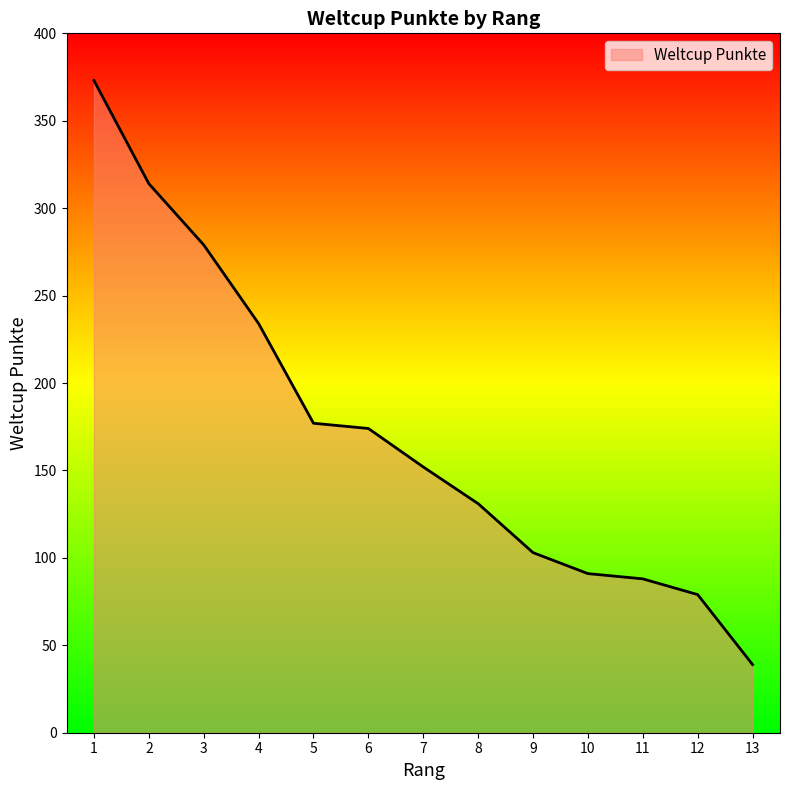

Reading left to right, transcribe all the data shown in this chart.

1=373	2=314	3=279	4=234	5=177	6=174	7=152	8=131	9=103	10=91	11=88	12=79	13=39